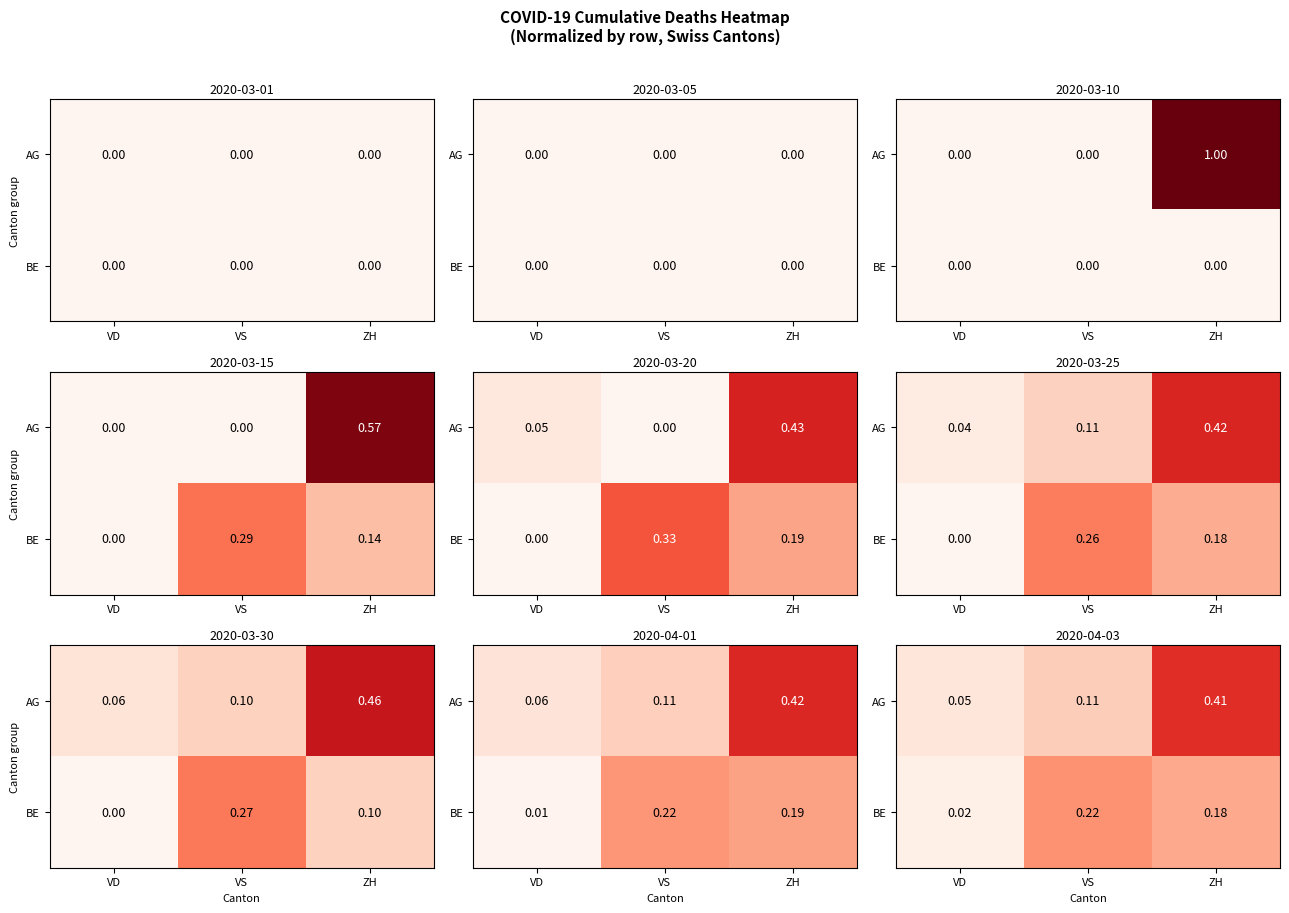

Read the AG value at VD.

0.1